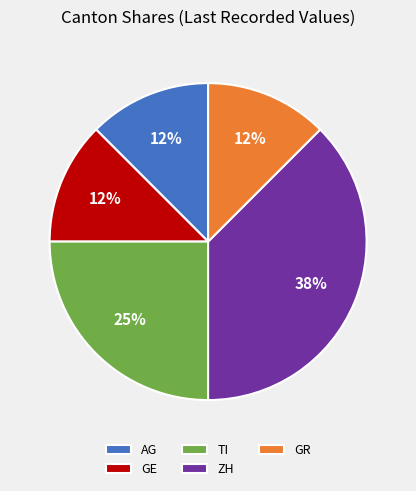

True or false: GE accounts for 1% of the total.

False